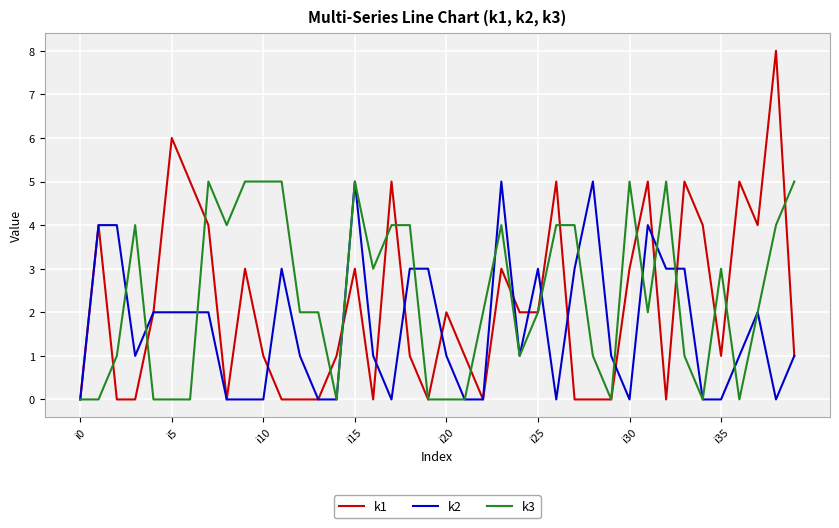

Which series has the largest range (max minus min)?

k1